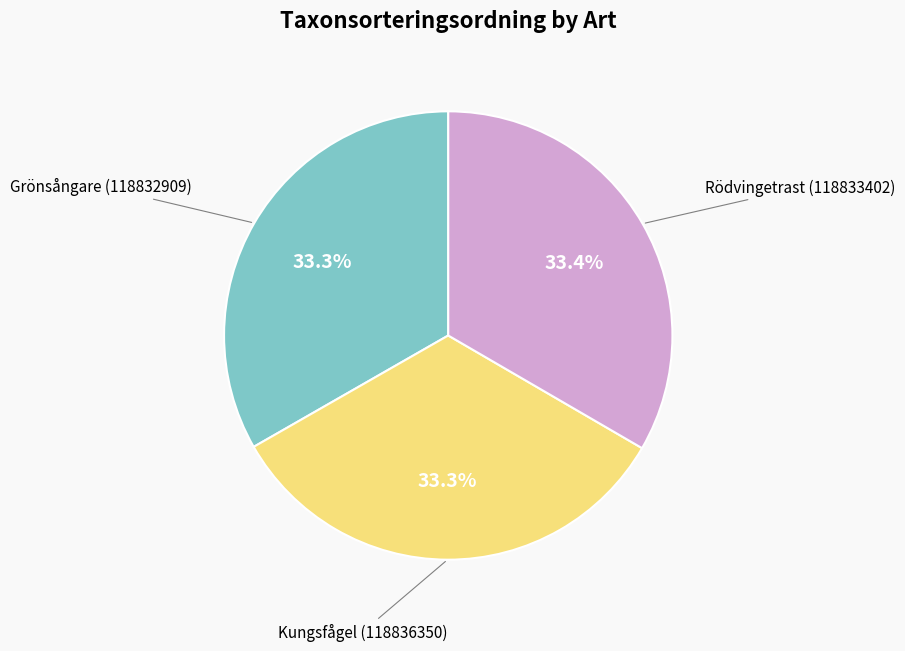

Count the number of slices in the pie.

3